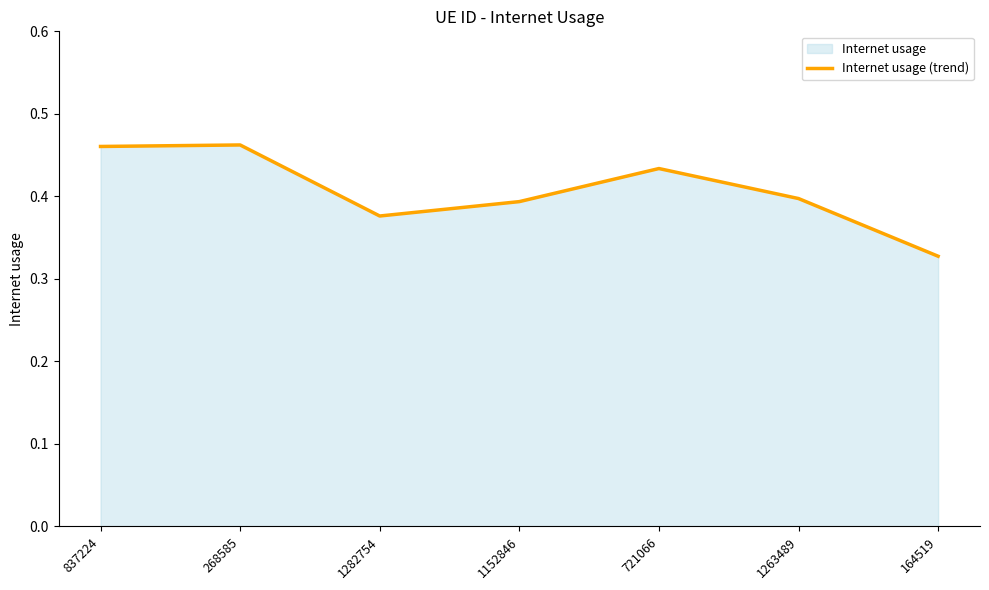

What is the difference between the maximum and minimum values?

0.1